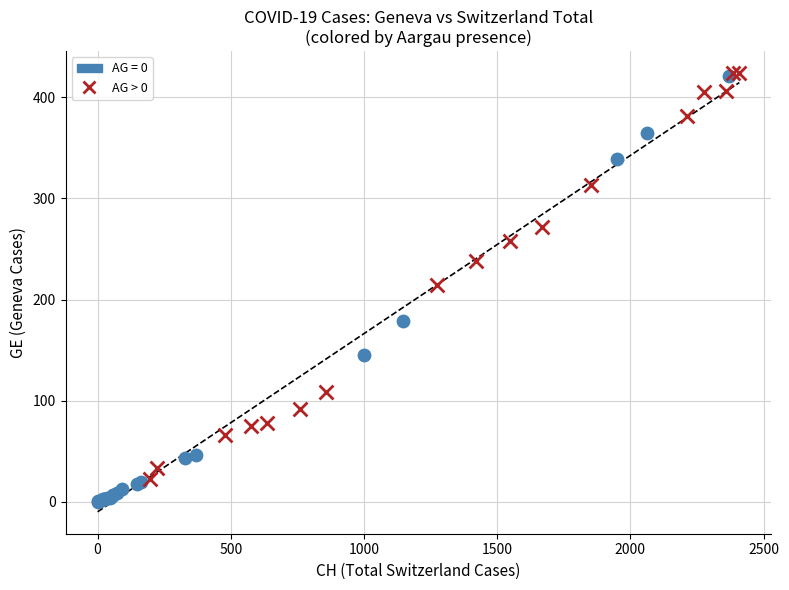

Which series has the widest spread of Y values?

AG = 0